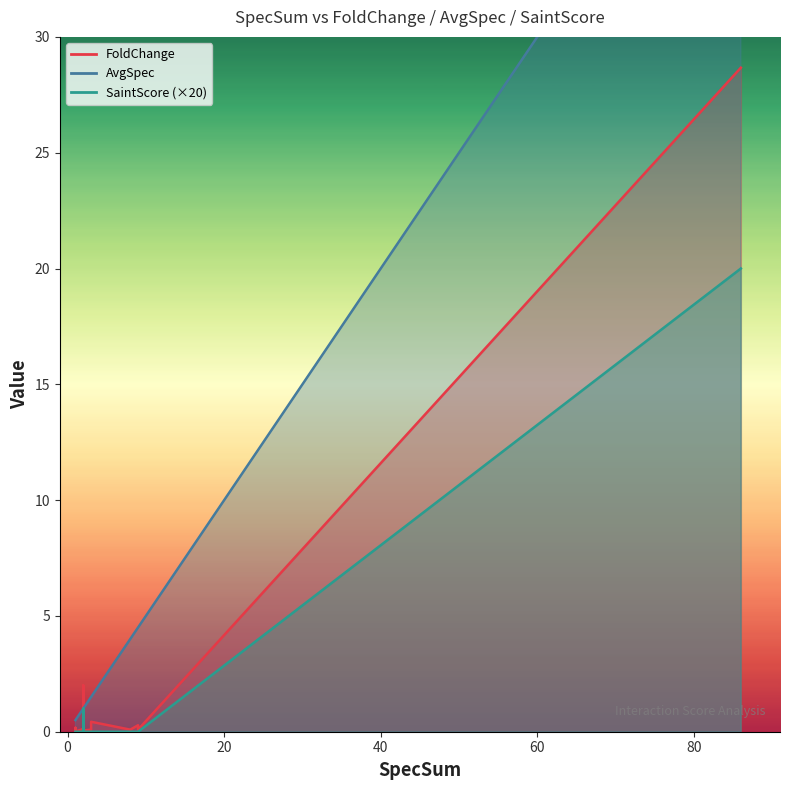

Is it true that SaintScore equals 0.3 at 86?

False